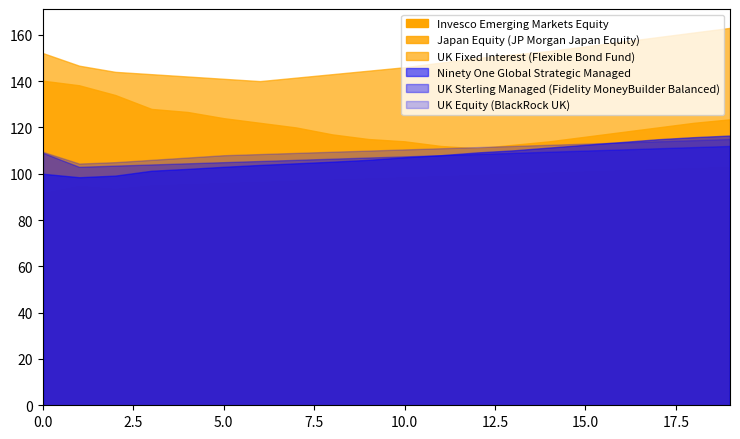

What is the lowest value of the Ninety One Global Strategic Managed series?

98.5